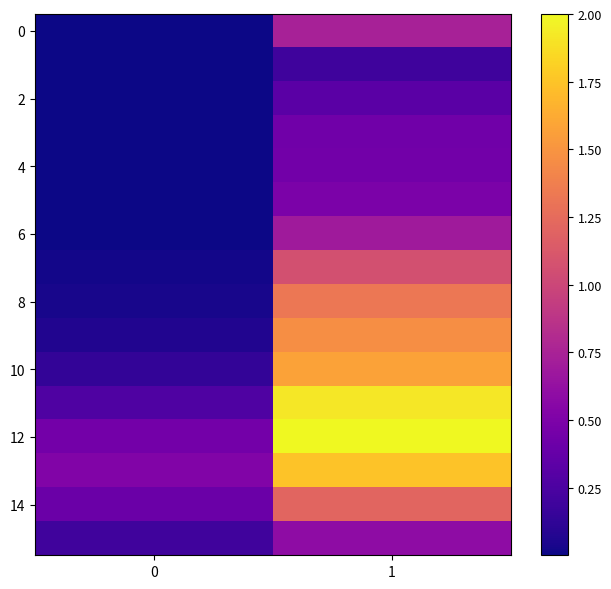

At how many categories does at least one series exceed 1?

1